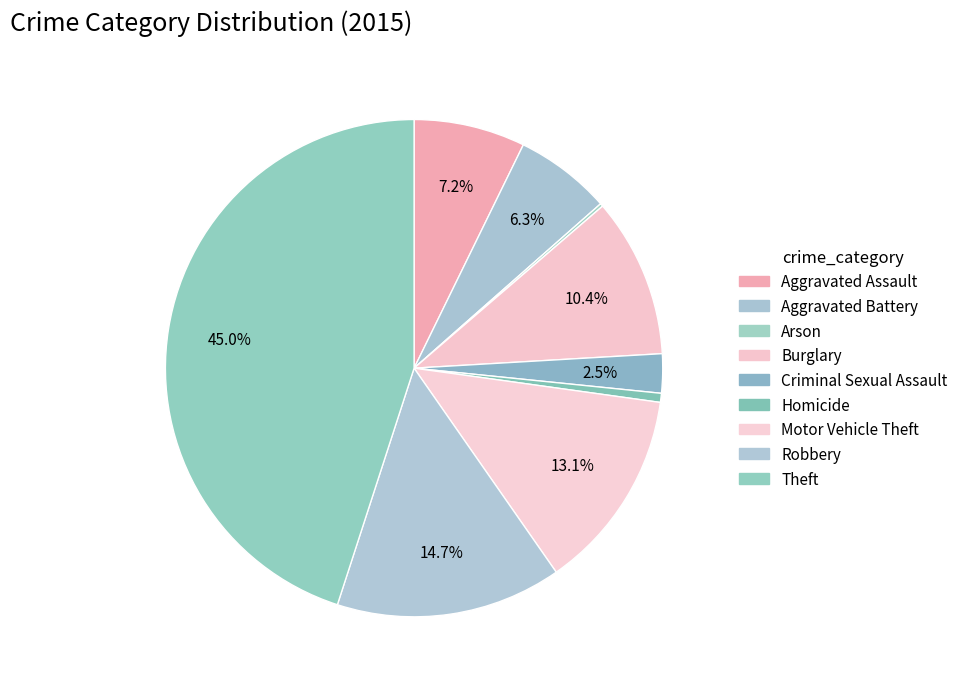

Approximately how many times larger is the value at Robbery compared to Motor Vehicle Theft?

1.1